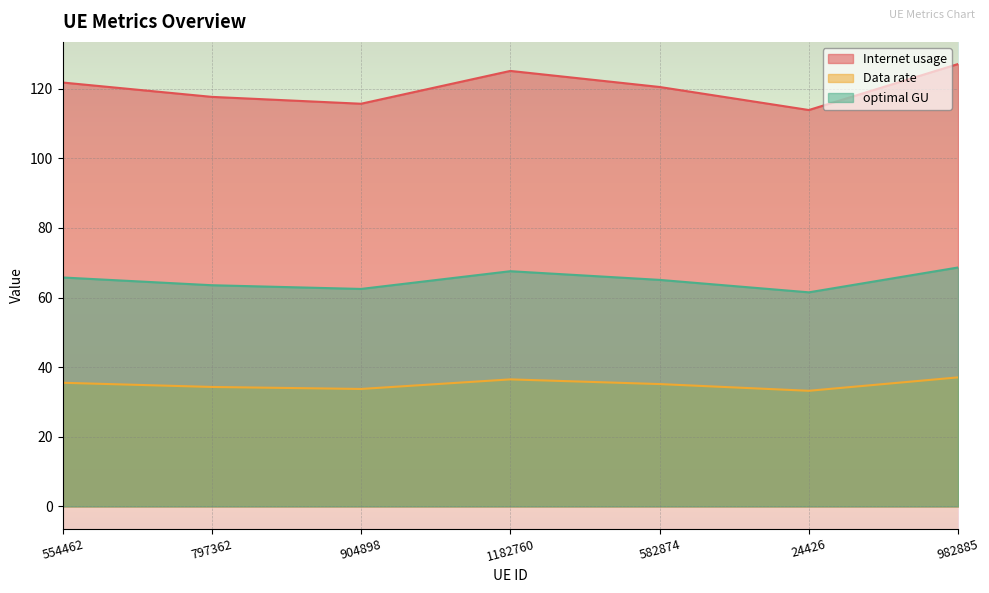

How many interior local peaks does the Data rate series have?

1